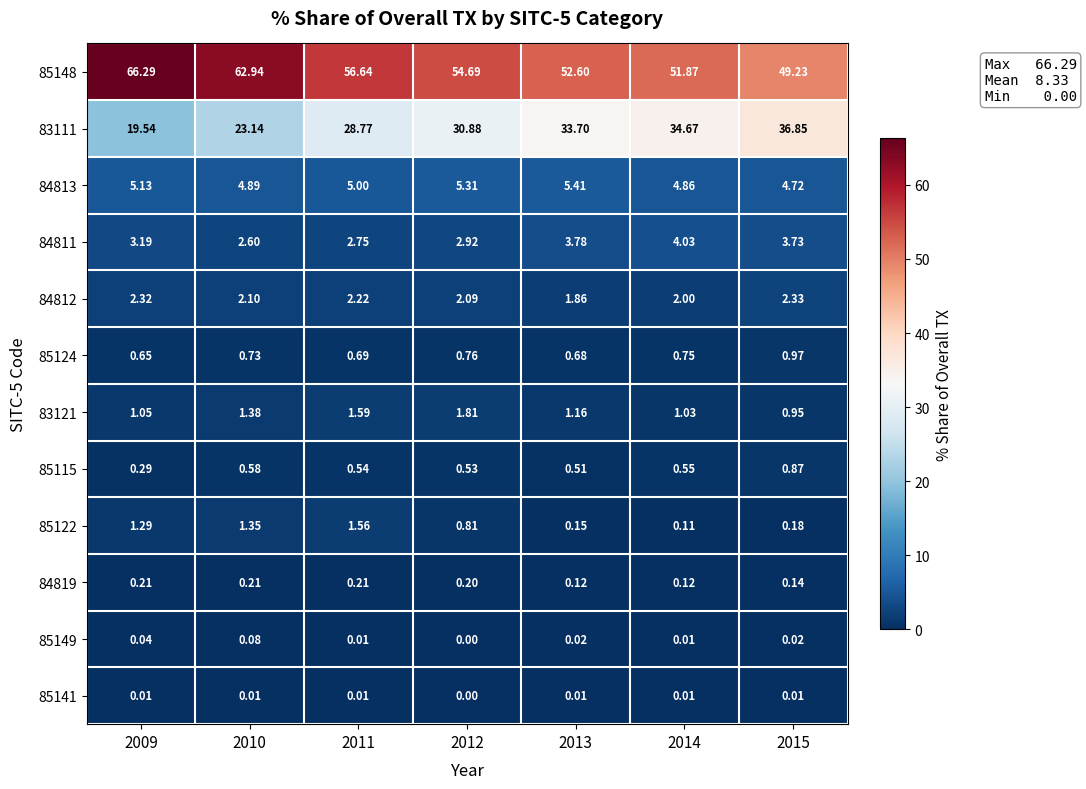

Which series changed the most between 2009 and 2014?

83111